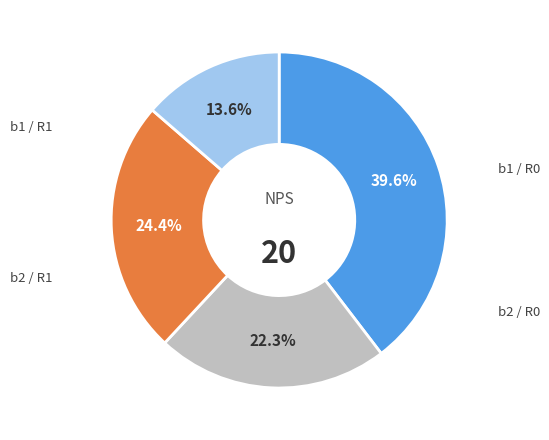

Is there any slice that represents more than half of the pie?

No